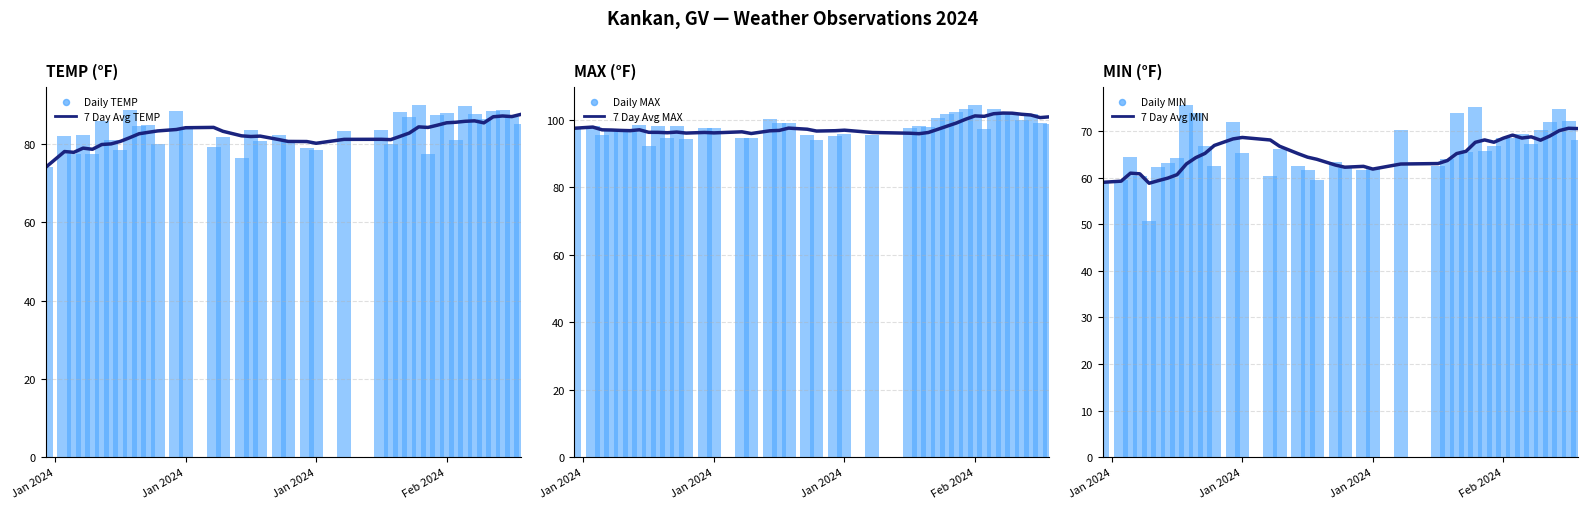

Is the value of Daily MAX at 23 greater than the value of 7 Day Avg MIN at 34?

Yes